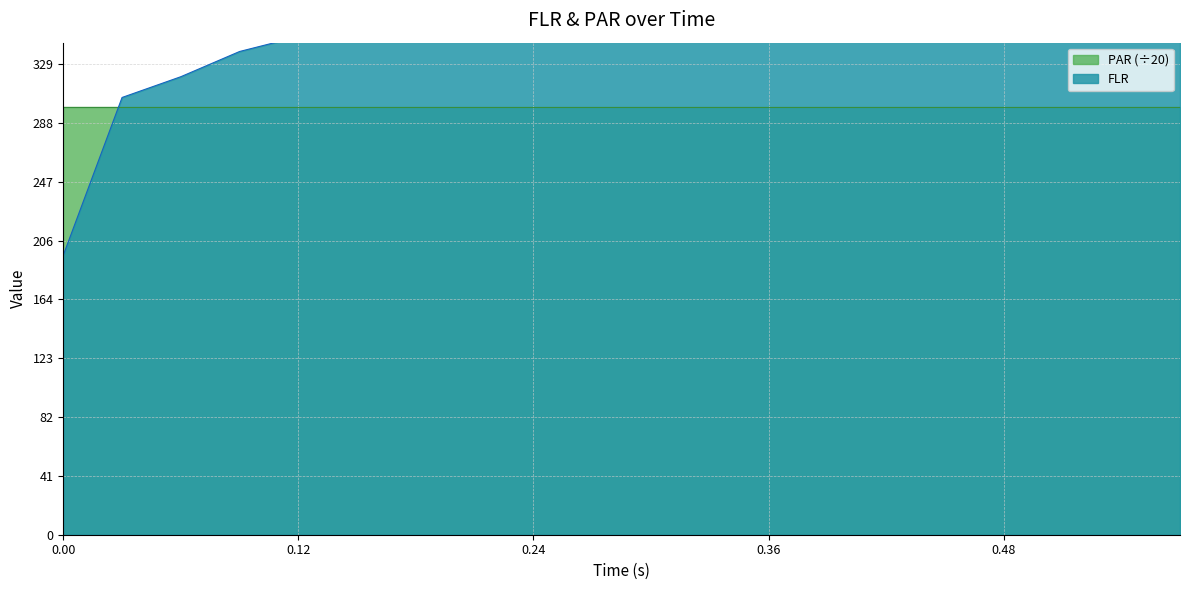

What is the label of the 2nd point from the right?

0.54